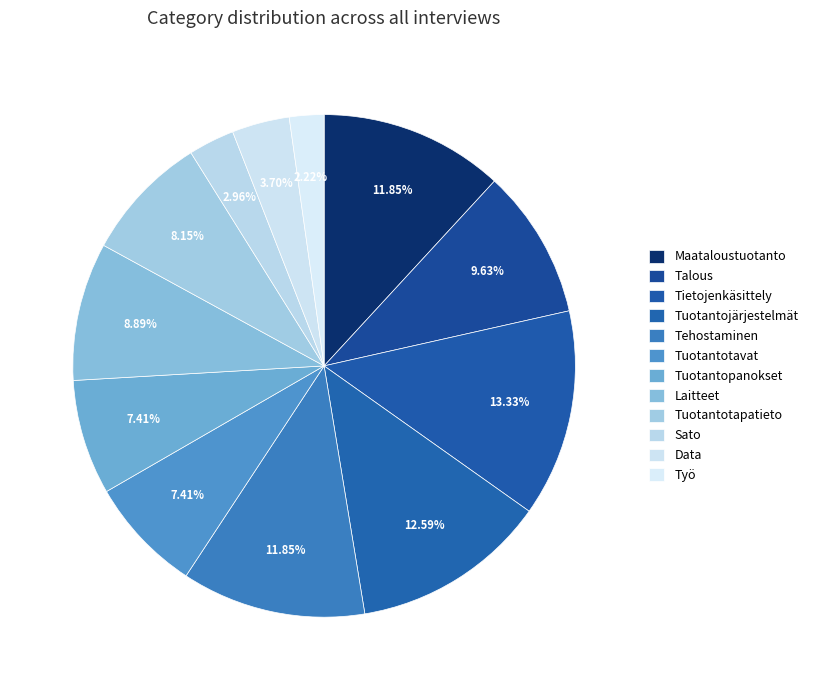

How many segments does this pie chart have?

12